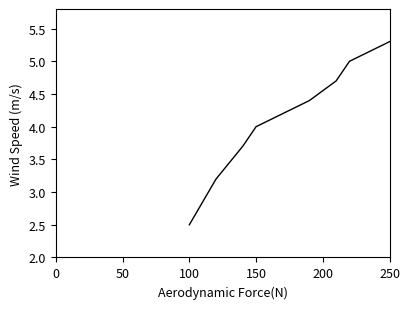

Reading left to right, list all the values displayed in this chart.

2.5	3.2	3.7	4.0	4.4	4.7	5.0	5.3